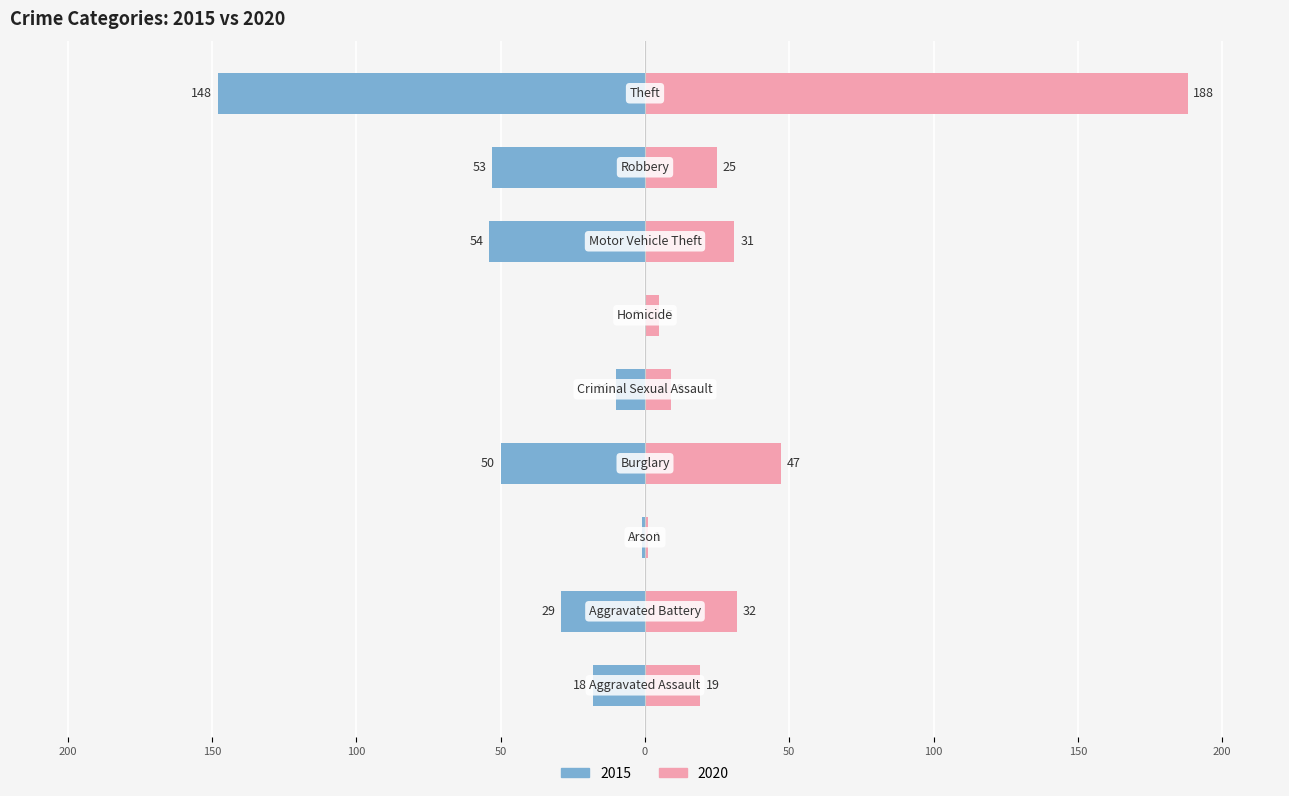

Which series changed the most between Burglary and Theft?

2020